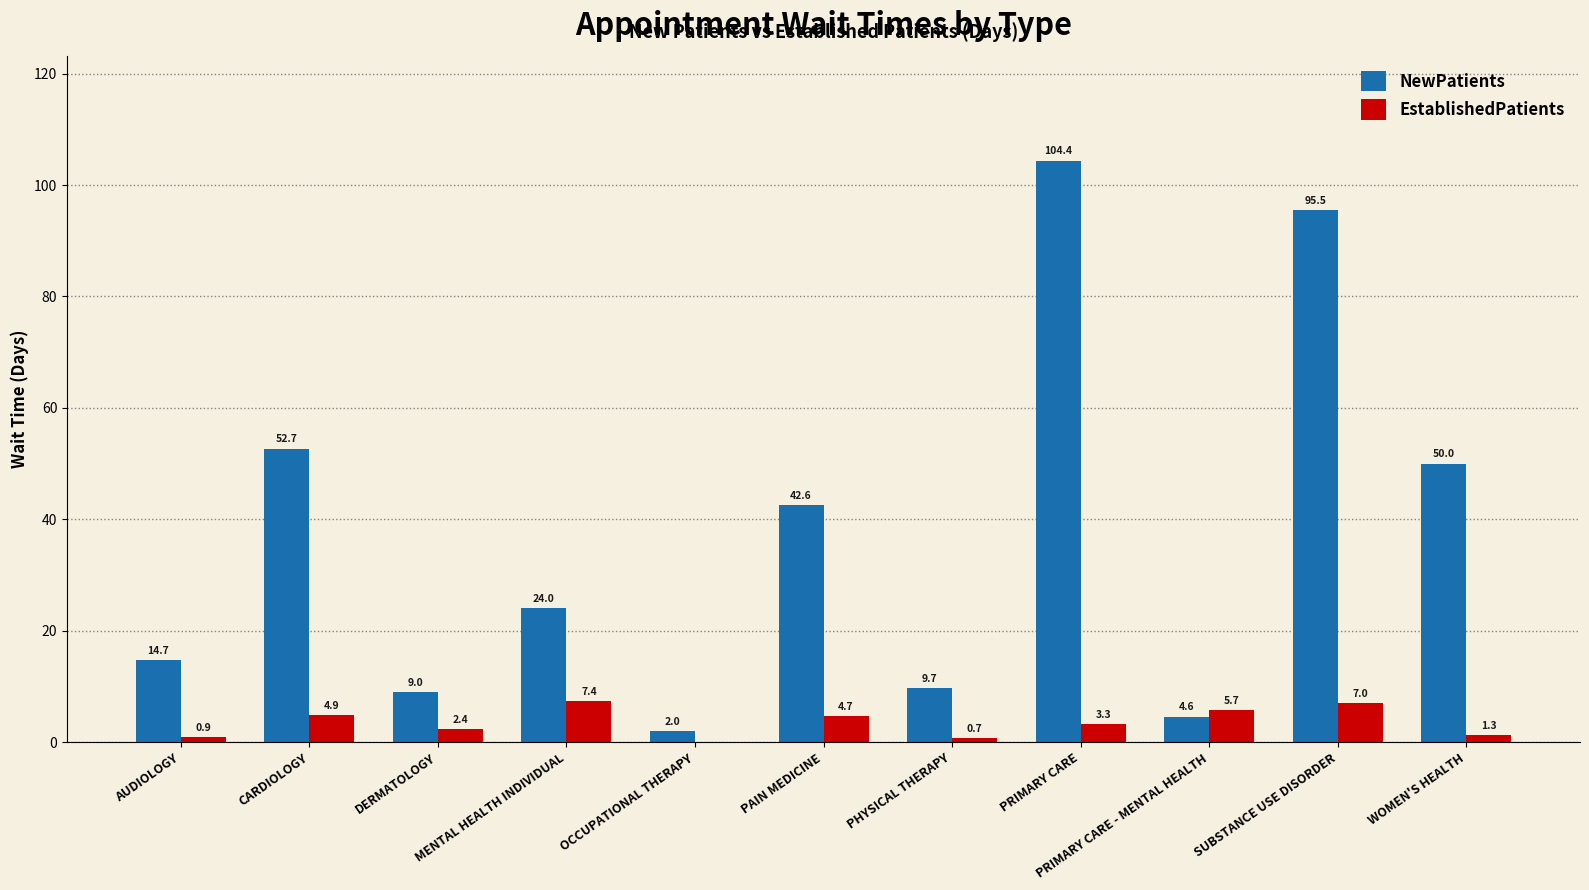

Reading left to right, list all the values displayed in this chart.

NewPatients: AUDIOLOGY=14.7	CARDIOLOGY=52.7	DERMATOLOGY=9.0	MENTAL HEALTH INDIVIDUAL=24.0	OCCUPATIONAL THERAPY=2.0	PAIN MEDICINE=42.6	PHYSICAL THERAPY=9.7	PRIMARY CARE=104.4	PRIMARY CARE - MENTAL HEALTH=4.6	SUBSTANCE USE DISORDER=95.5	WOMEN'S HEALTH=50.0
EstablishedPatients: AUDIOLOGY=0.9	CARDIOLOGY=4.9	DERMATOLOGY=2.4	MENTAL HEALTH INDIVIDUAL=7.4	OCCUPATIONAL THERAPY=0.0	PAIN MEDICINE=4.7	PHYSICAL THERAPY=0.7	PRIMARY CARE=3.3	PRIMARY CARE - MENTAL HEALTH=5.7	SUBSTANCE USE DISORDER=7.0	WOMEN'S HEALTH=1.3